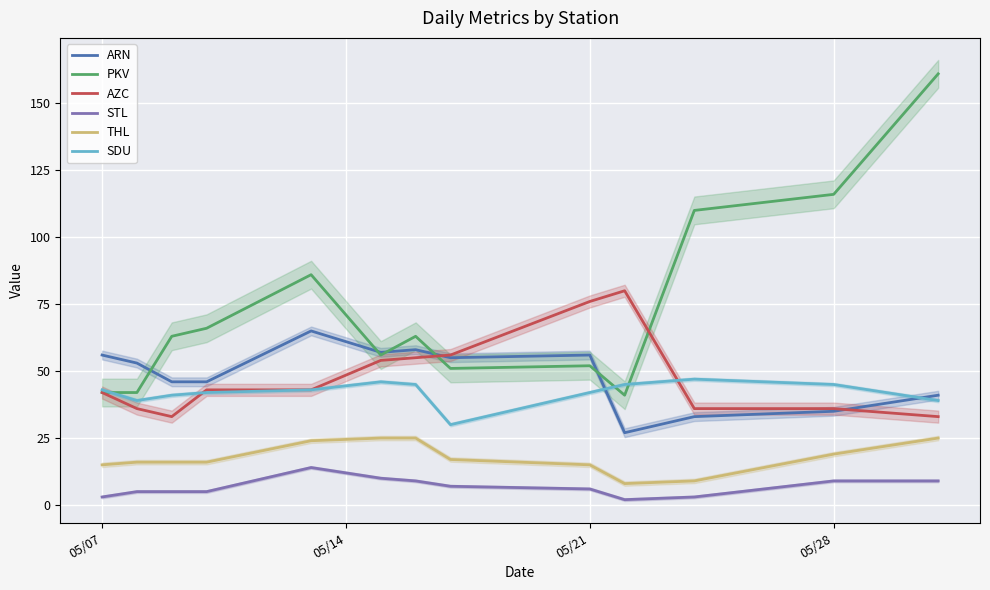

What is the highest value of the PKV series?

161